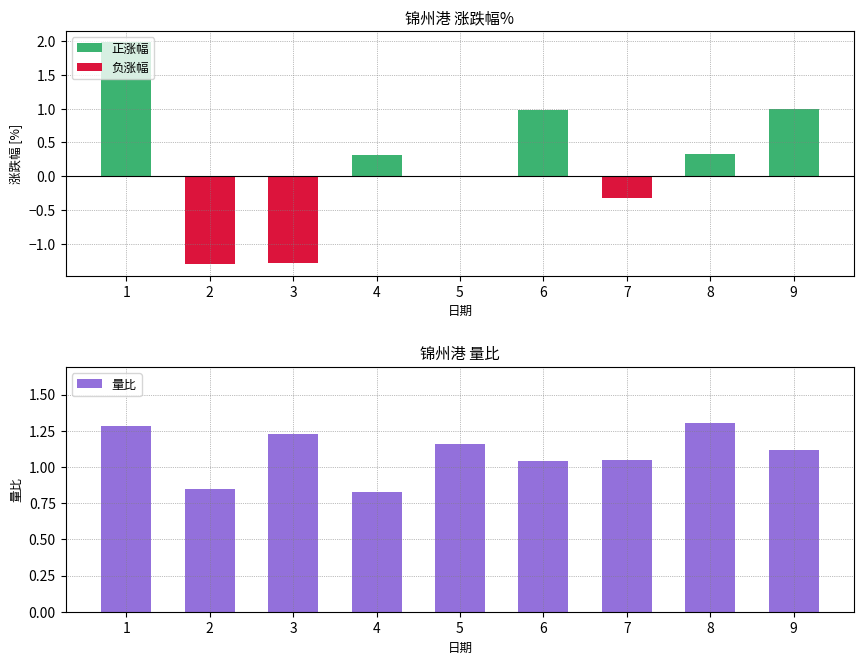

Reading left to right, what are all the values shown in this chart?

涨跌幅%: 2.0	-1.3	-1.3	0.3	0.0	1.0	-0.3	0.3	1.0
量比: 1.3	0.8	1.2	0.8	1.2	1.0	1.1	1.3	1.1